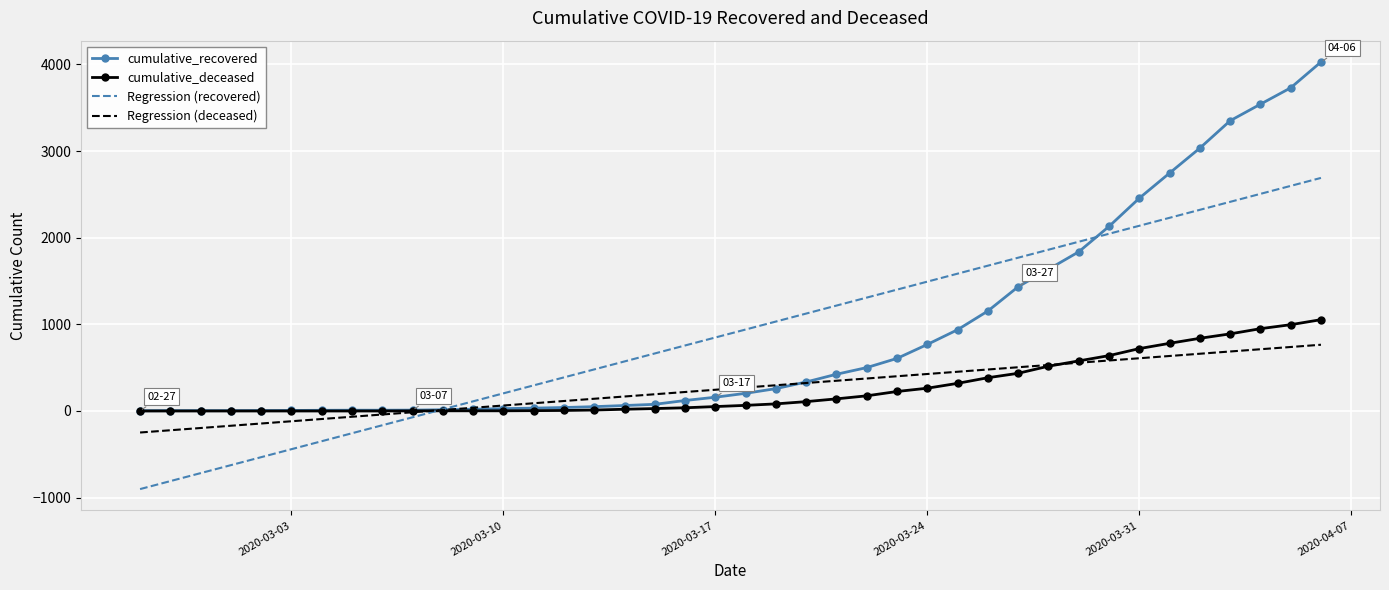

List the series in order of their peak value, highest first.

cumulative_recovered, Regression (recovered), cumulative_deceased, Regression (deceased)